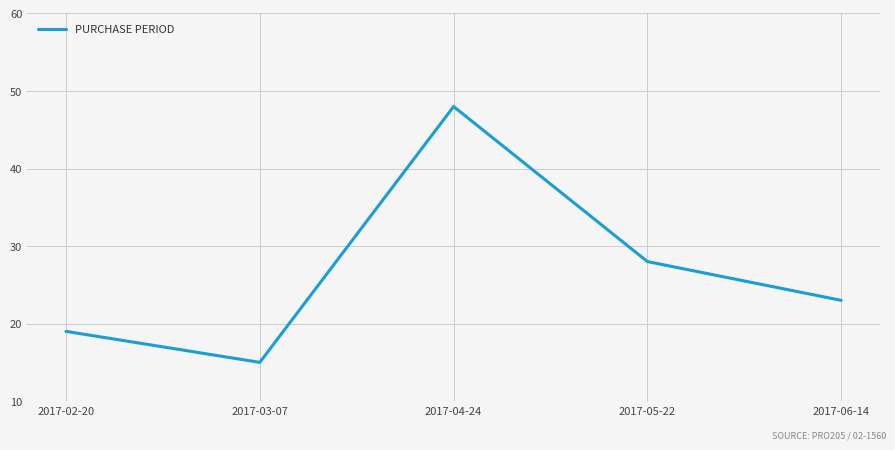

List the labels in order of value, smallest first.

2017-03-07, 2017-02-20, 2017-06-14, 2017-05-22, 2017-04-24